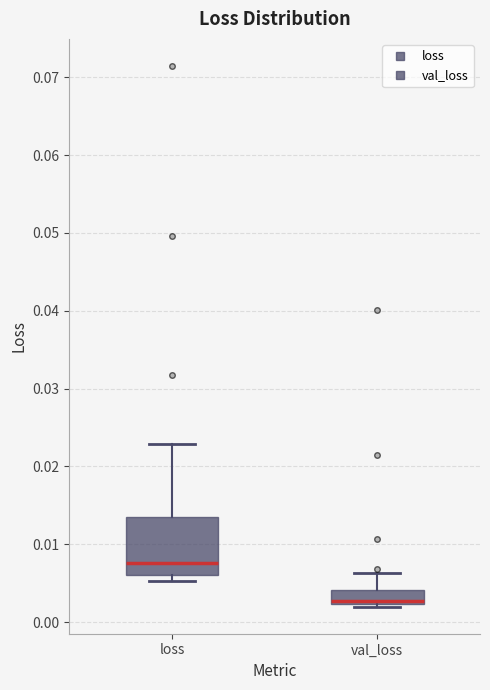

Reading left to right, transcribe this box plot: for each box, give where its median line is, the range the box spans, and where its two whiskers end, as read against the y-axis. The values are not printed on the chart, so give them approximately, as read against the axis.

loss: median 0.008, box 0.006 to 0.013, whiskers 0.005 to 0.023
val_loss: median 0.003, box 0.002 to 0.004, whiskers 0.002 (just below the box's lower edge) to 0.006